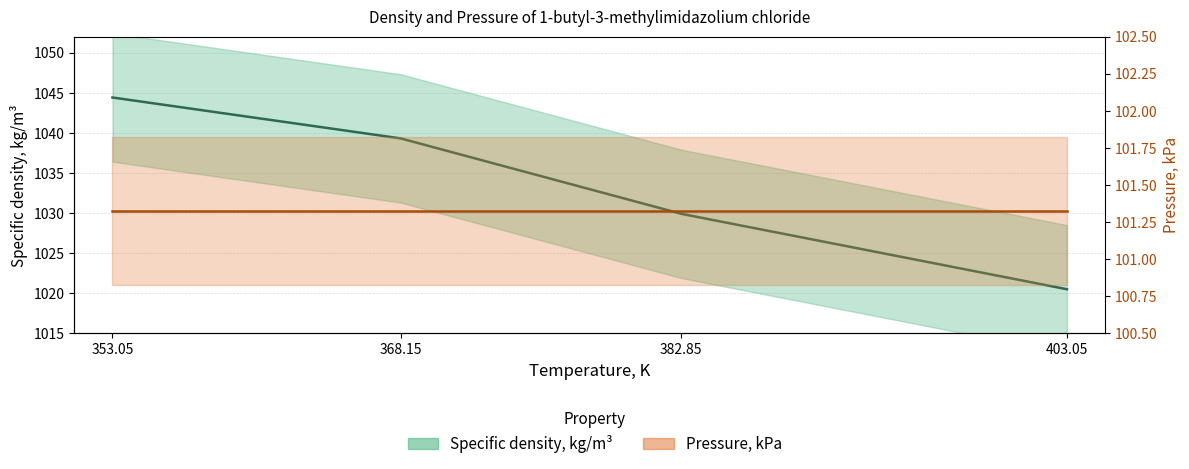

What is the change in value from 353.05 to 368.15?

-5.1